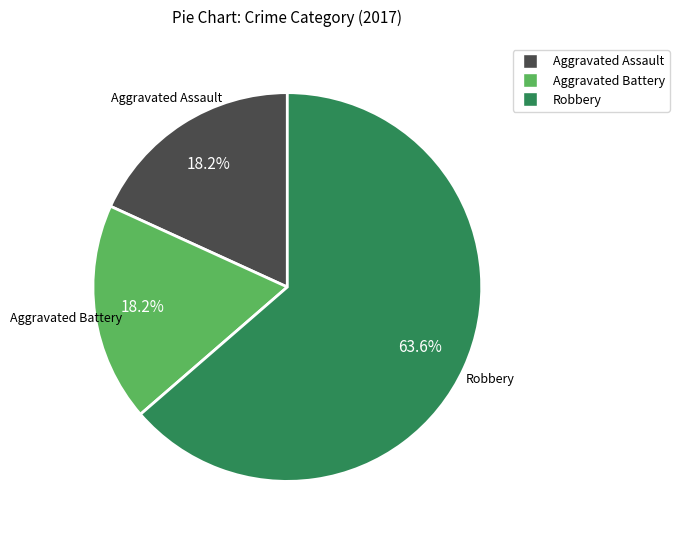

Does any single category account for the majority?

Yes